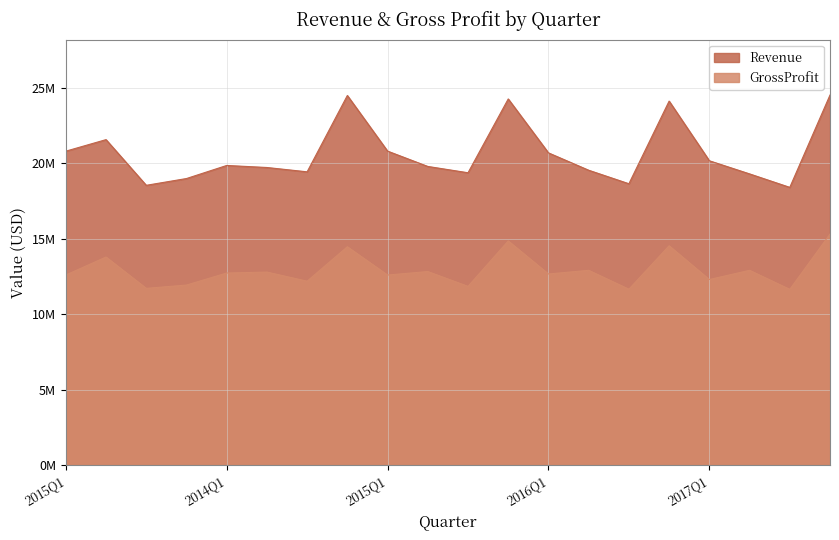

Rank the series by their average value, from highest to lowest.

Revenue, GrossProfit